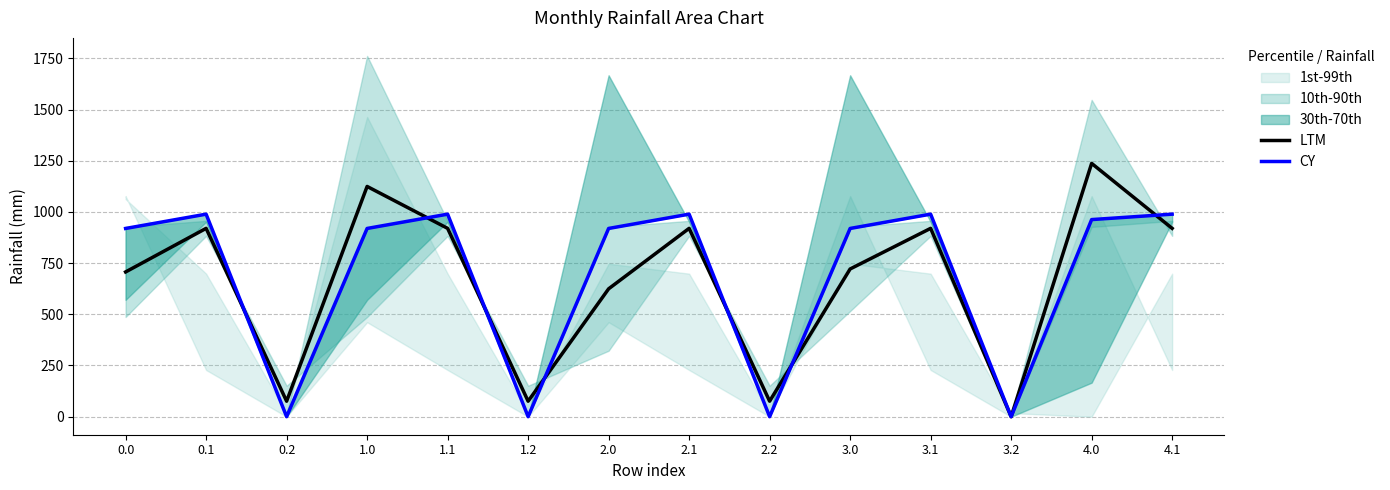

Rank the categories by CY value from lowest to highest.

0.2, 1.2, 2.2, 3.2, 0.0, 1.0, 2.0, 3.0, 4.0, 0.1, 1.1, 2.1, 3.1, 4.1